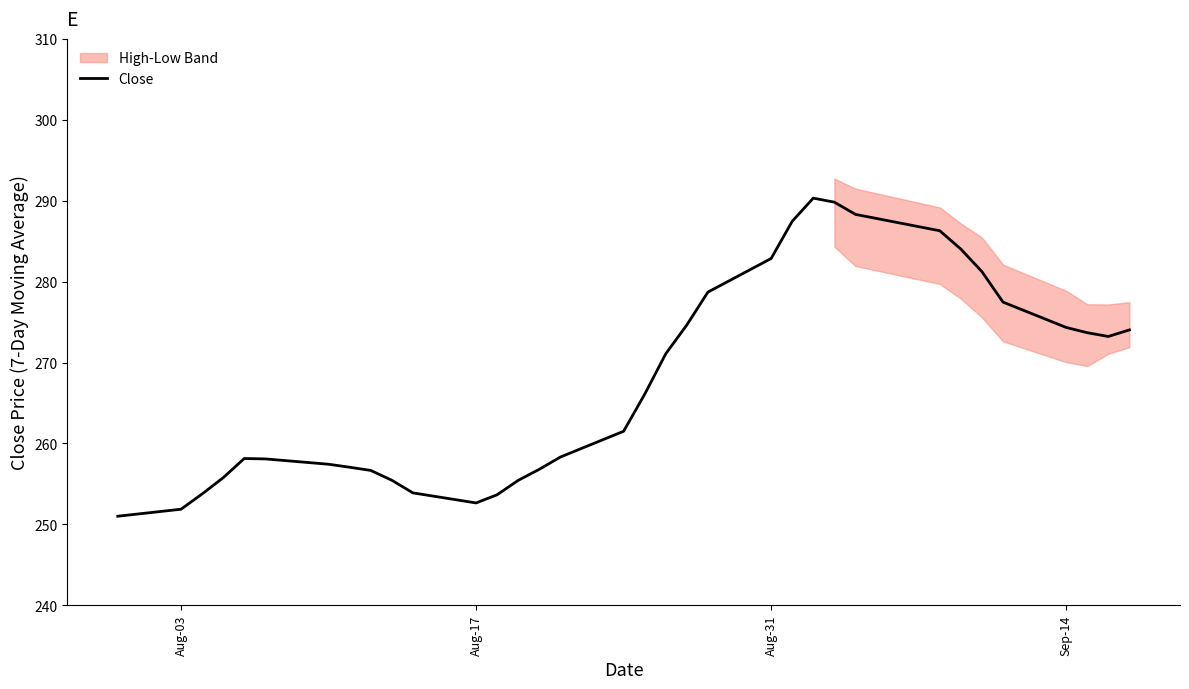

How many points are lower than both their immediate neighbors (excluding endpoints)?

2